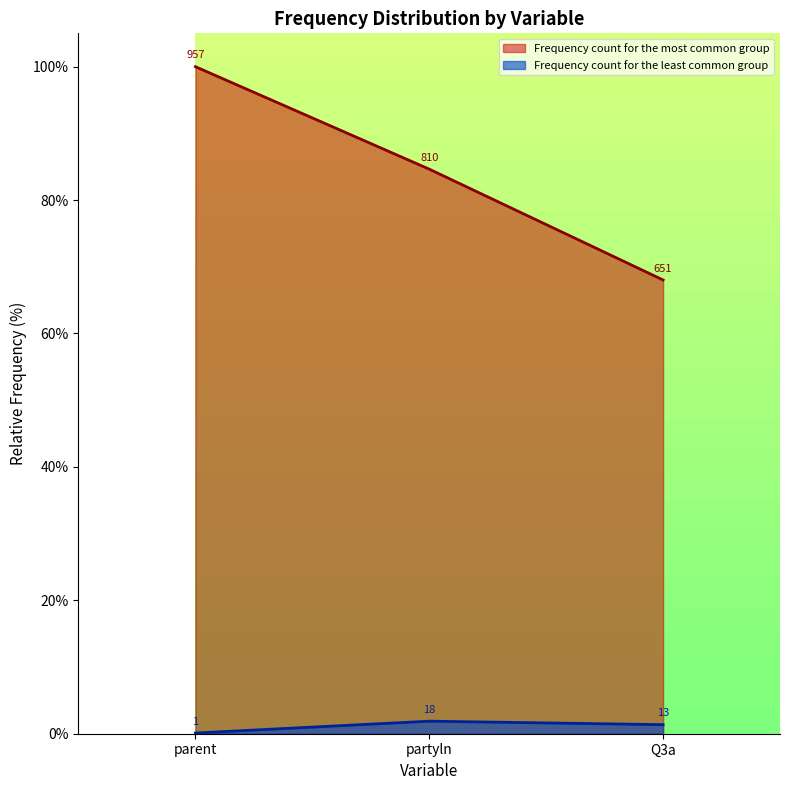

Reading left to right, what are all the values shown in this chart?

Frequency count for the most common group: parent=100.0	partyln=84.6	Q3a=68.0
Frequency count for the least common group: parent=0.1	partyln=1.9	Q3a=1.4